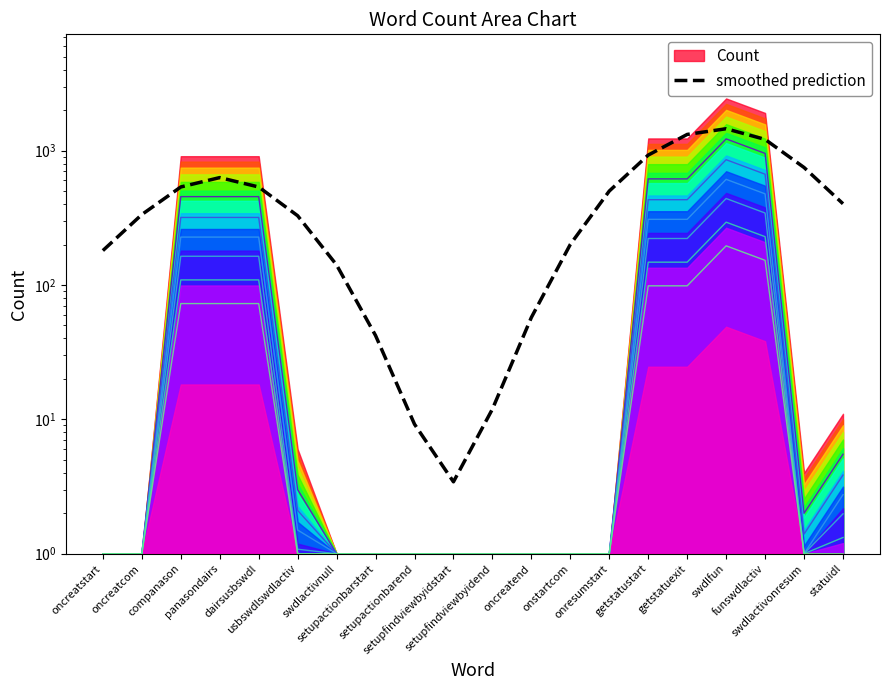

At which category does the data reach its first local peak?

panasondairs